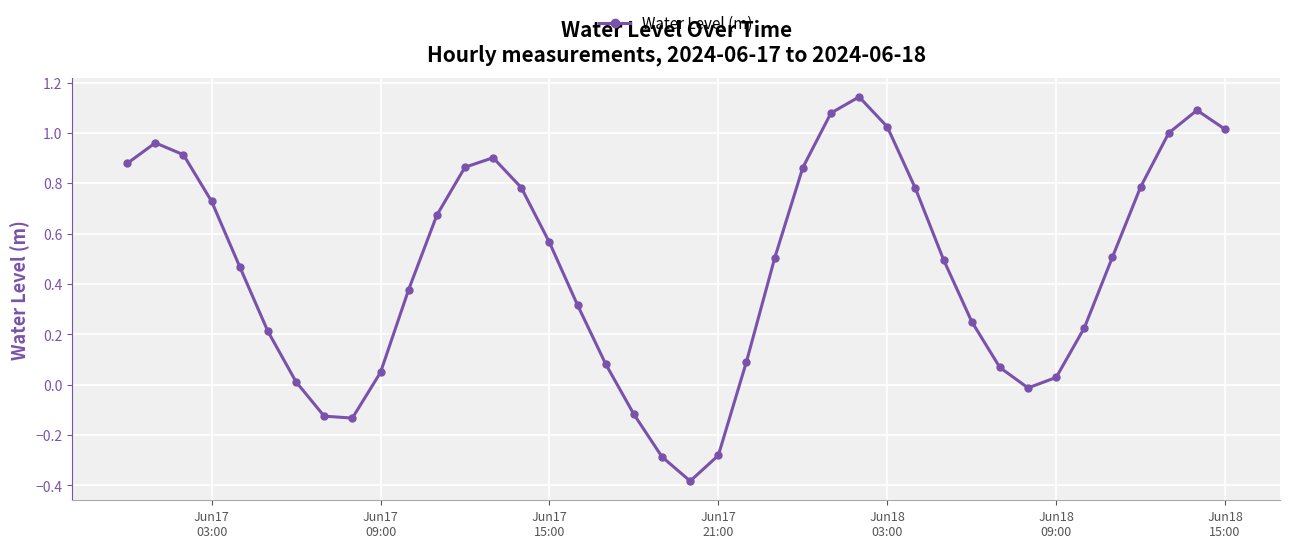

True or false: there are more than 0 points higher than both neighbors.

True